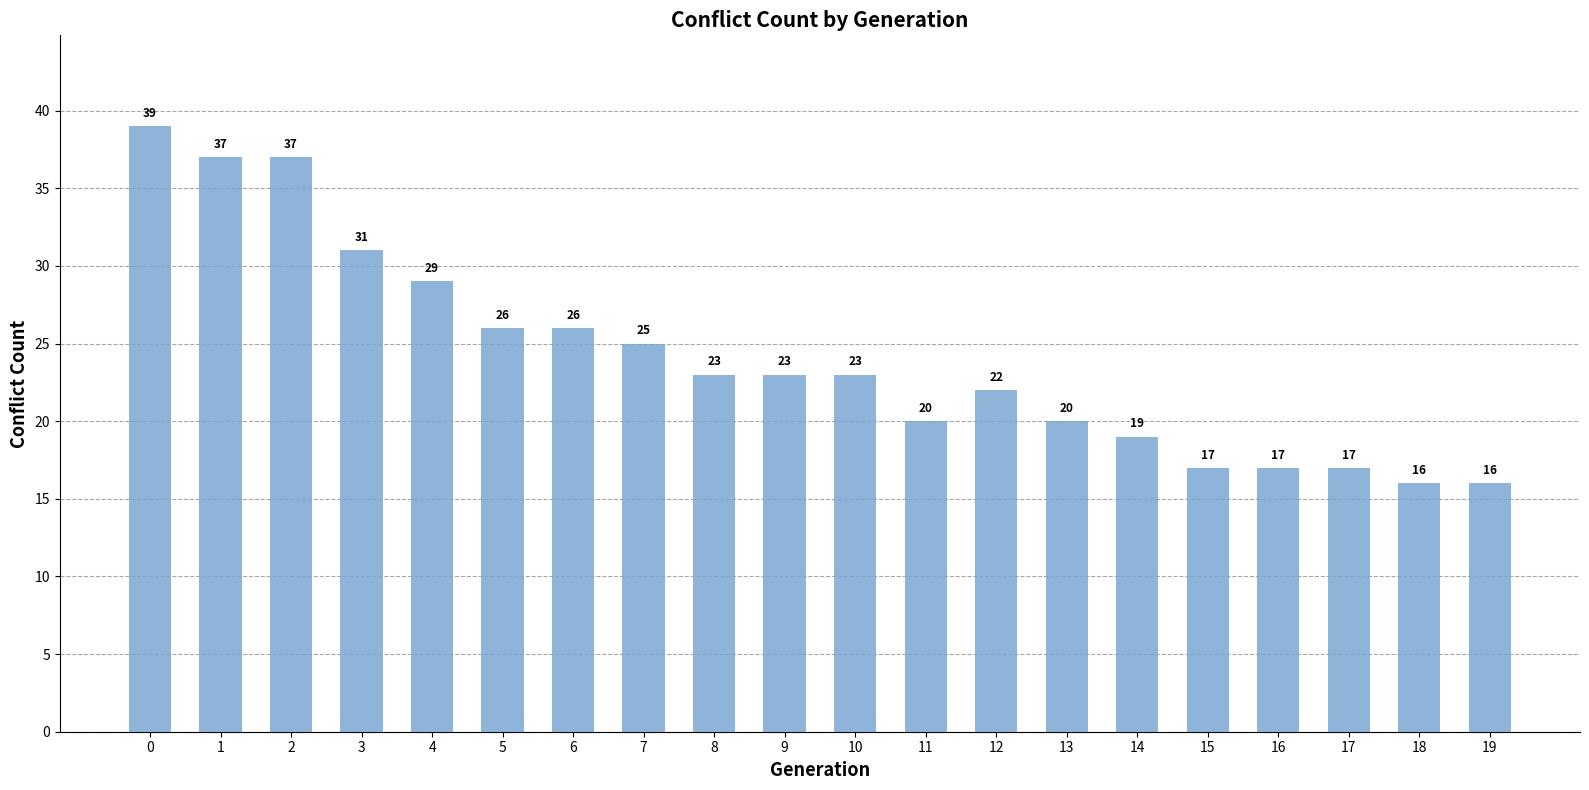

What is the ratio of the value at 15 to the value at 5?

0.7